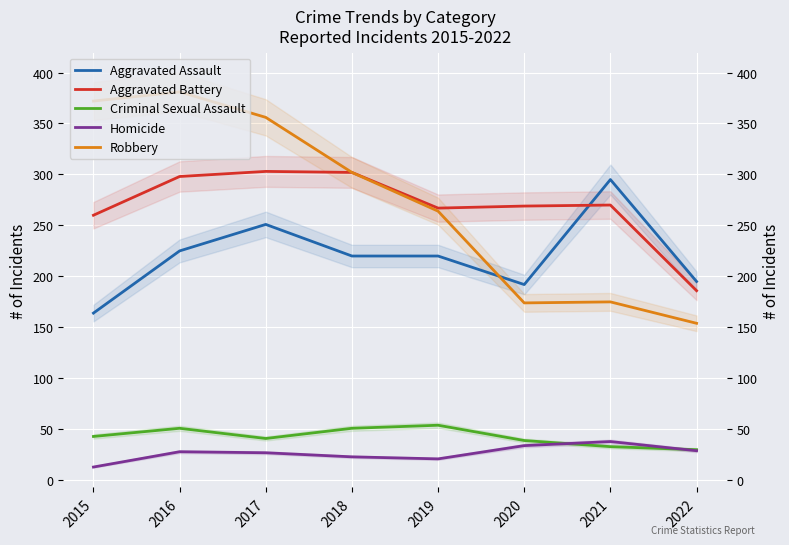

How many values in the Aggravated Assault series exceed 220?

3